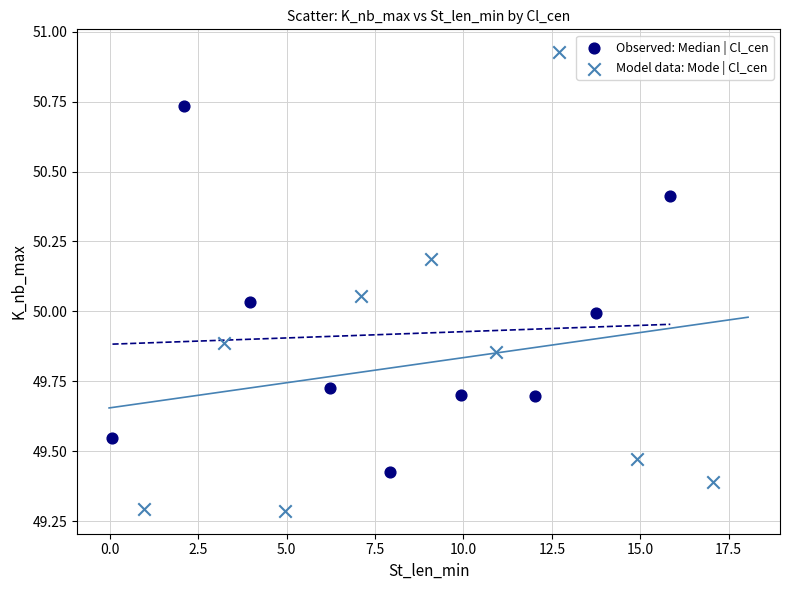

Which series contains the lowest Y value?

Model data: Mode | Cl_cen